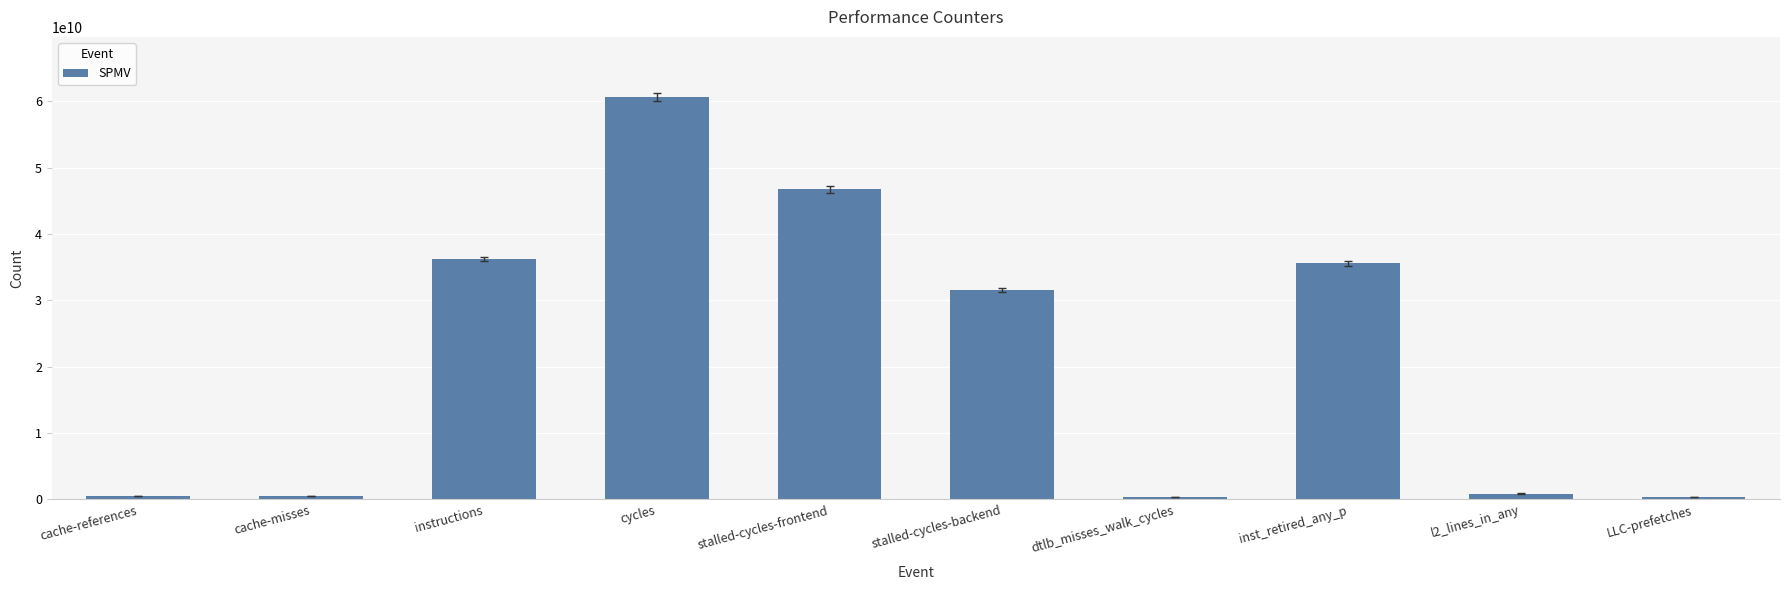

What is the approximate value at LLC-prefetches?

358787745